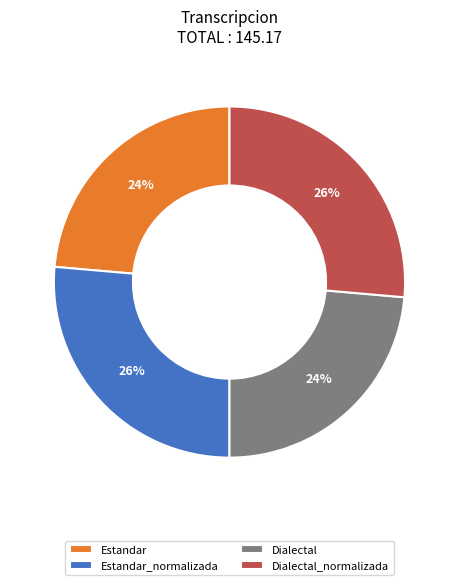

To the nearest percent, what portion does Estandar_normalizada represent?

26%